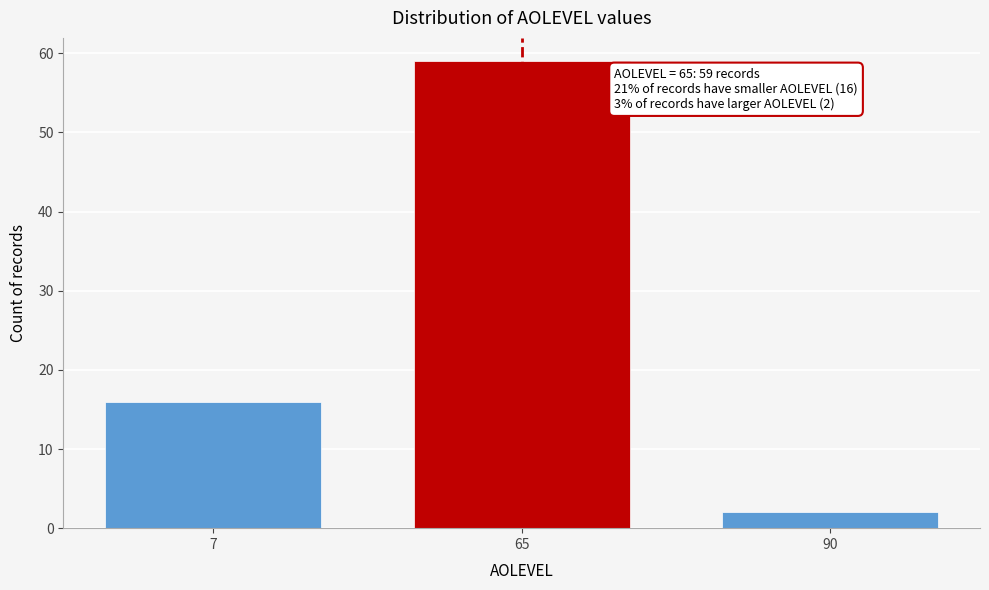

Reading left to right, transcribe all the data shown in this chart.

7=16	65=59	90=2